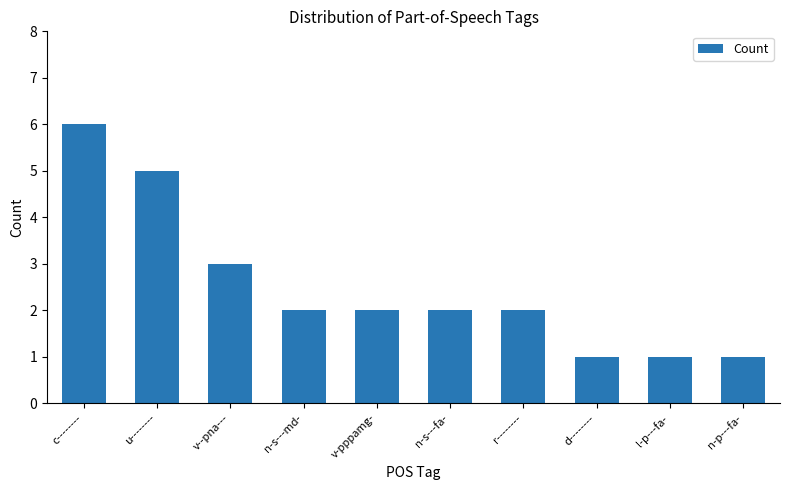

Does the chart contain any negative values?

No